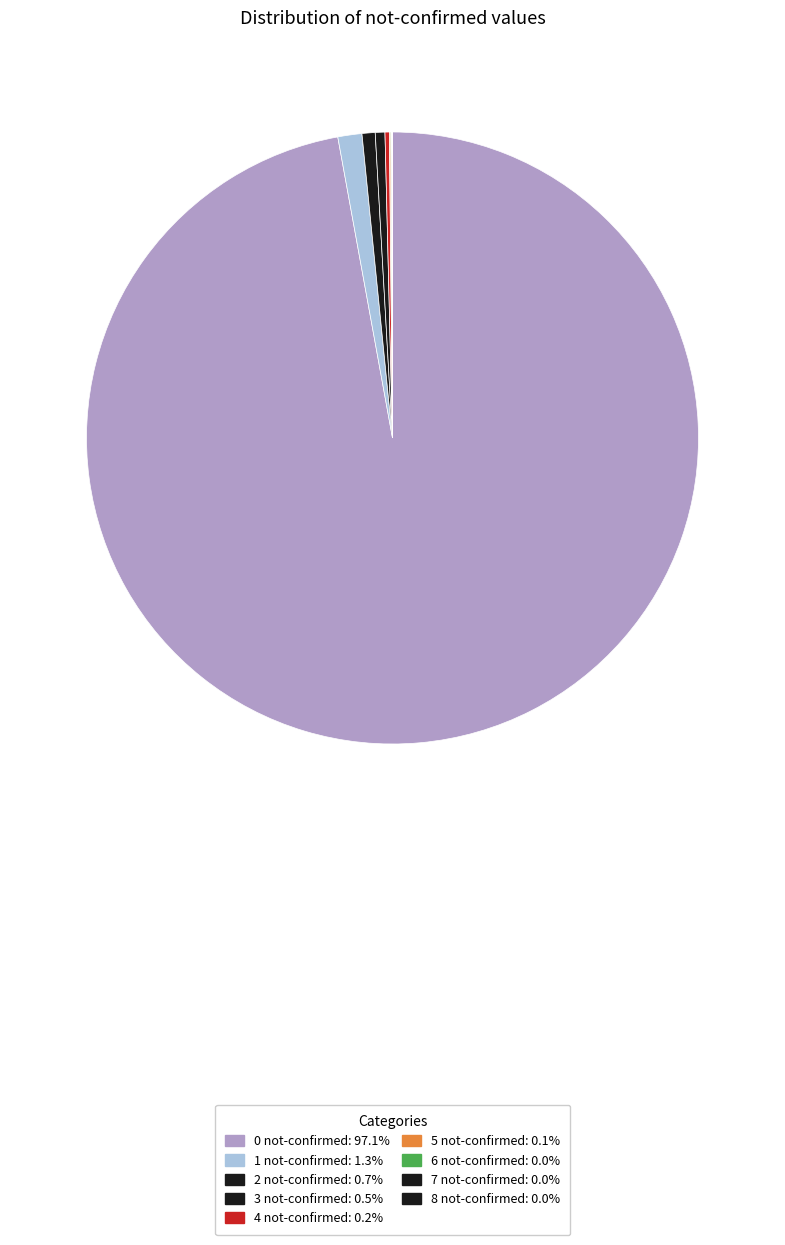

Is it true that 0 not-confirmed is 99% of the pie?

False